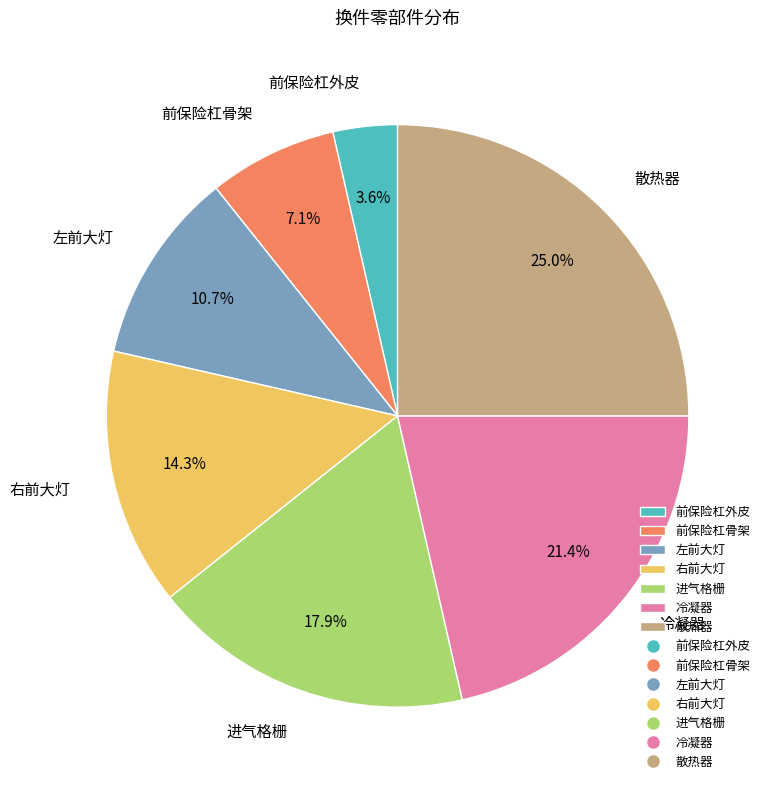

How many slices are in this pie chart?

7